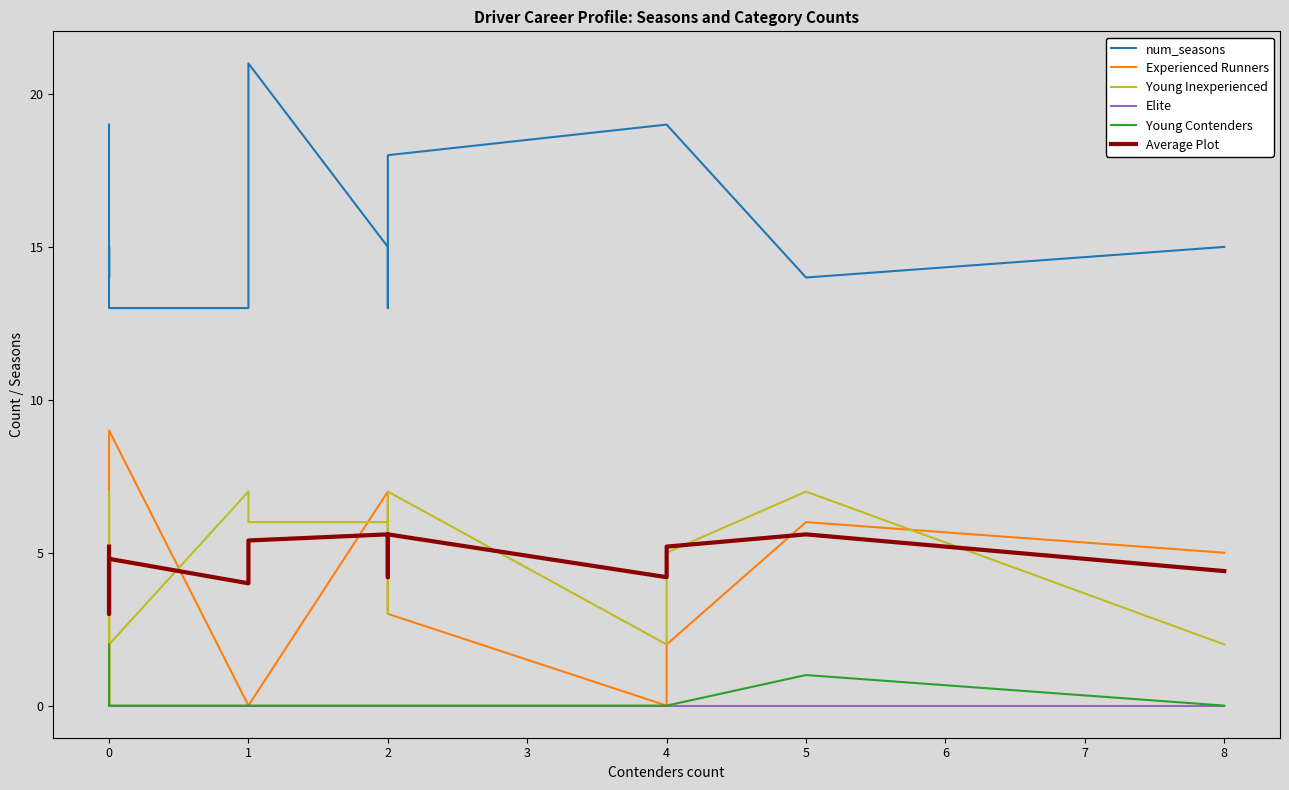

What is the difference between the num_seasons values at 14 and 12?

1.0